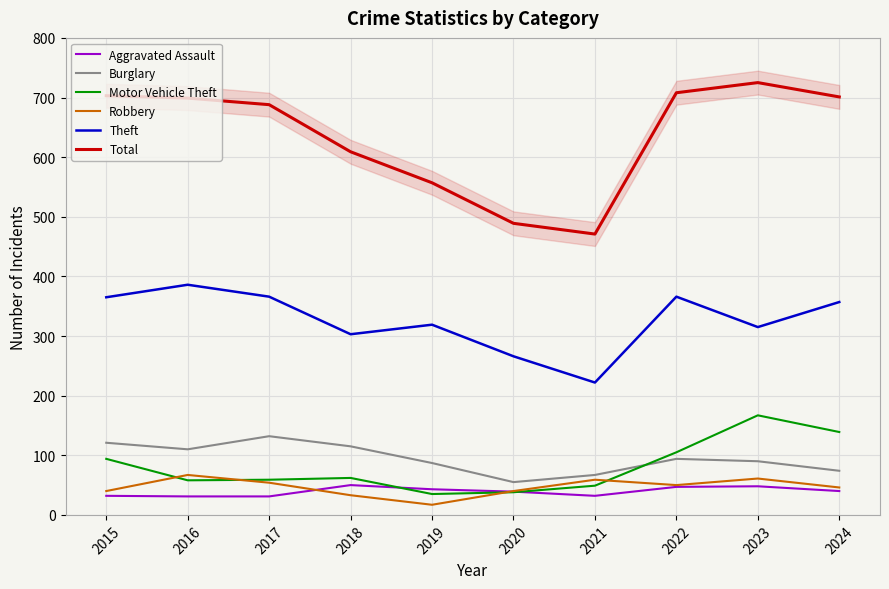

True or false: Robbery has more than 0 interior local peaks.

True